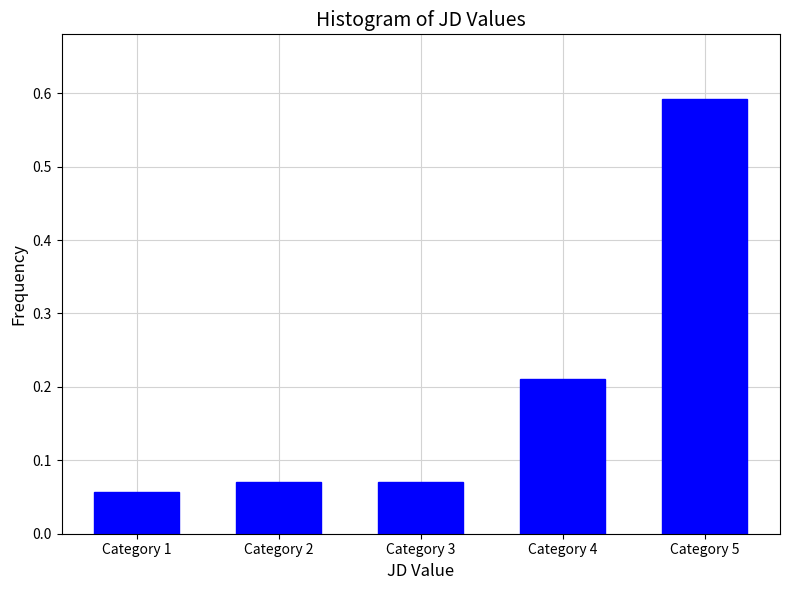

Is it true that the value at Category 1 is 0.0?

False